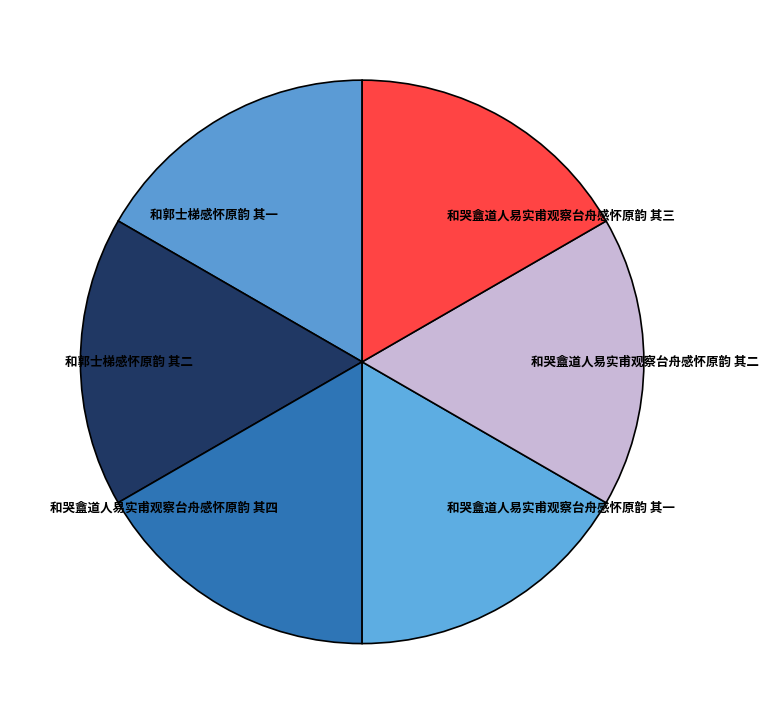

Approximately how many times larger is the value at 和郭士梯感怀原韵 其一 compared to 和哭盦道人易实甫观察台舟感怀原韵 其二?

1.0